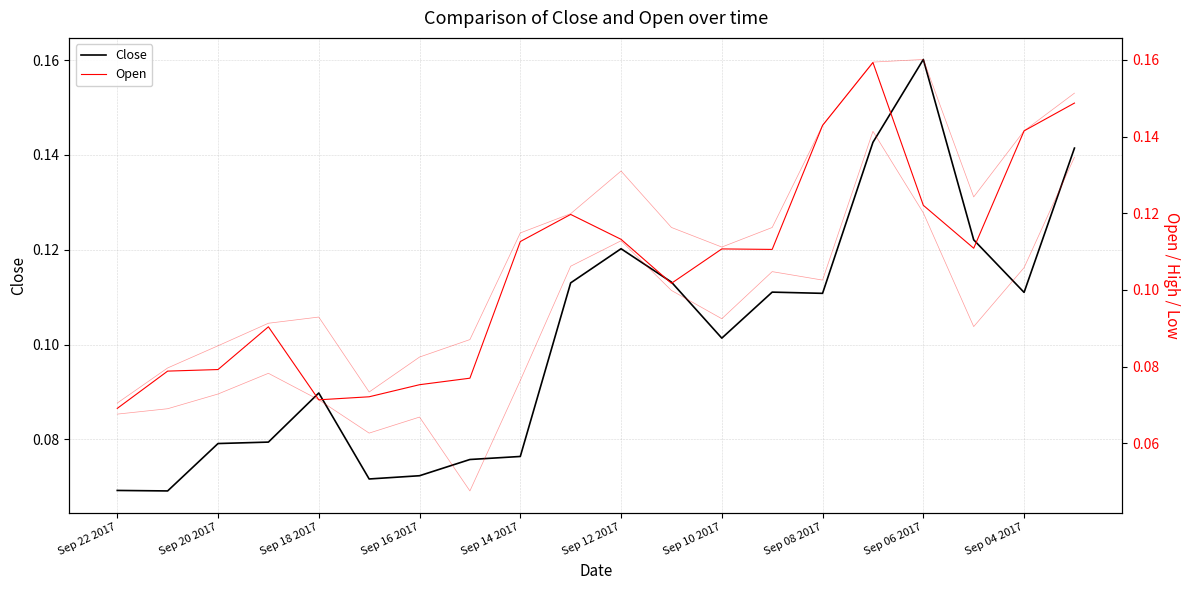

Which series has the widest spread of values?

Low